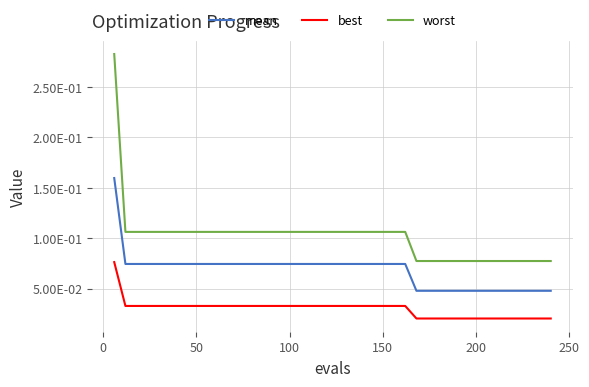

Does the chart have visible grid lines?

Yes